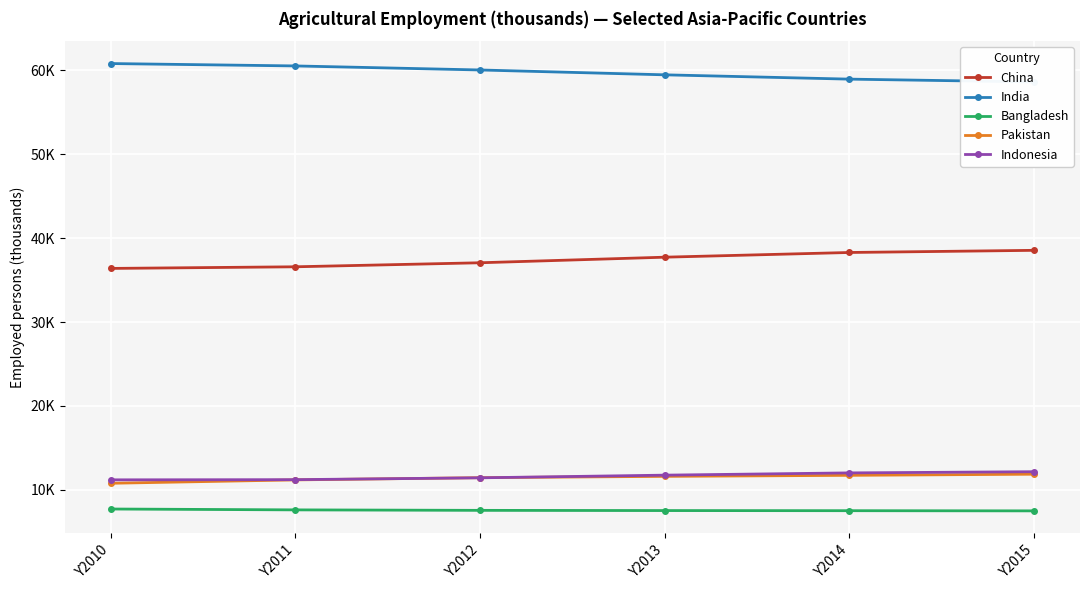

At which category is the sum across all series the highest?

Y2015